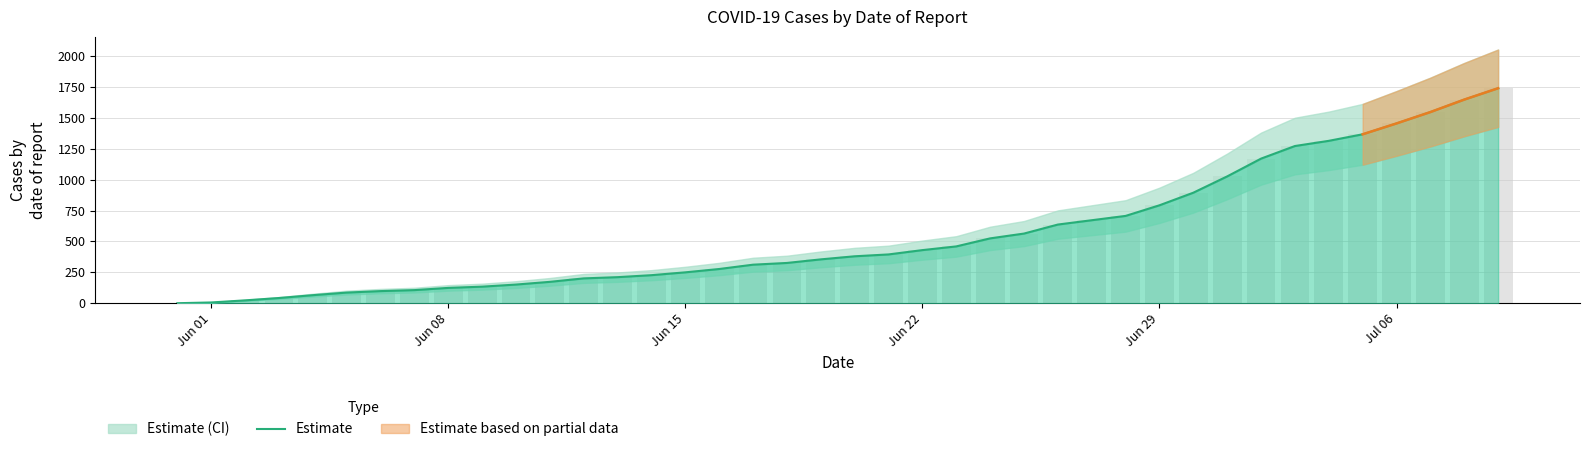

What is the difference between the second highest and minimum values?

1649